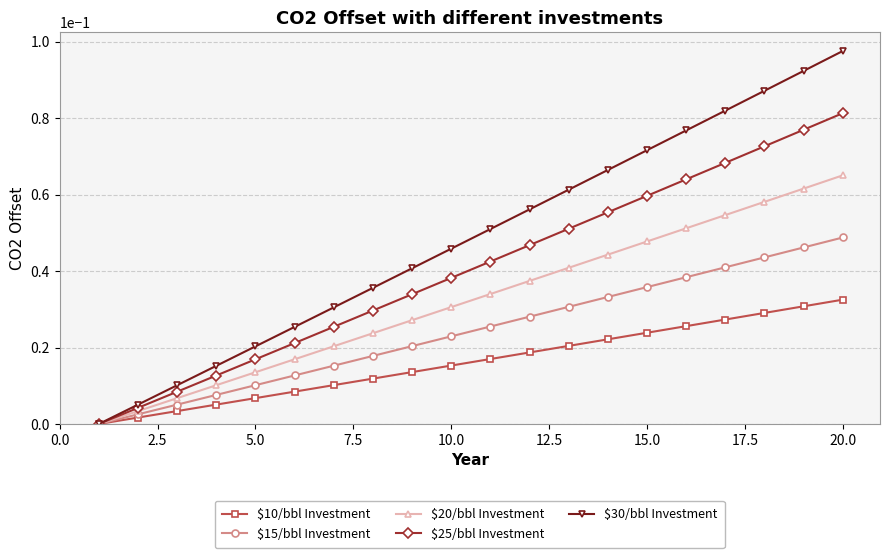

Which series has the widest spread of values?

$30/bbl Investment